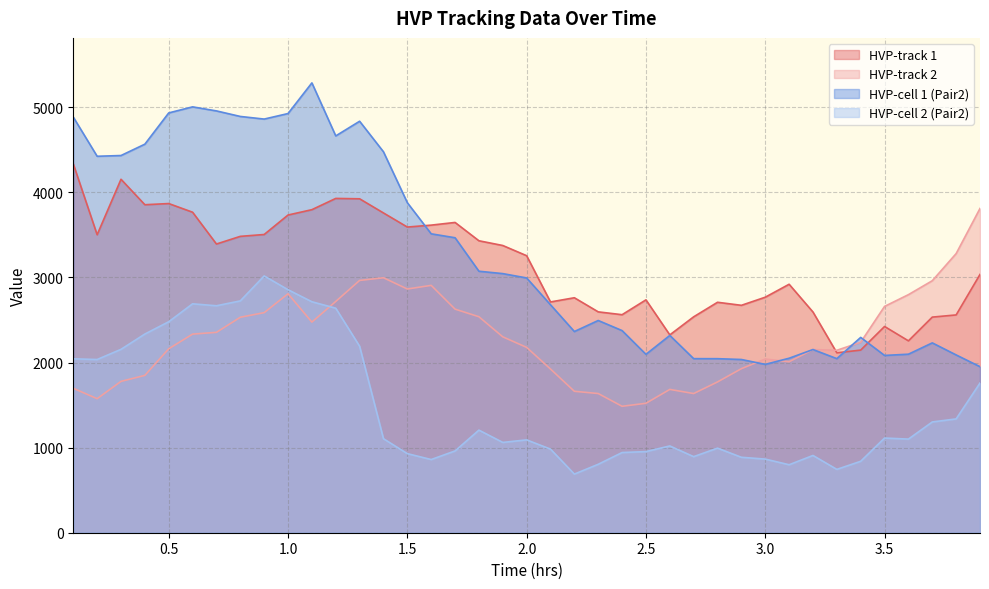

Between which two adjacent categories do HVP-cell 2 (Pair2) and HVP-track 2 first intersect?

1.1 and 1.2